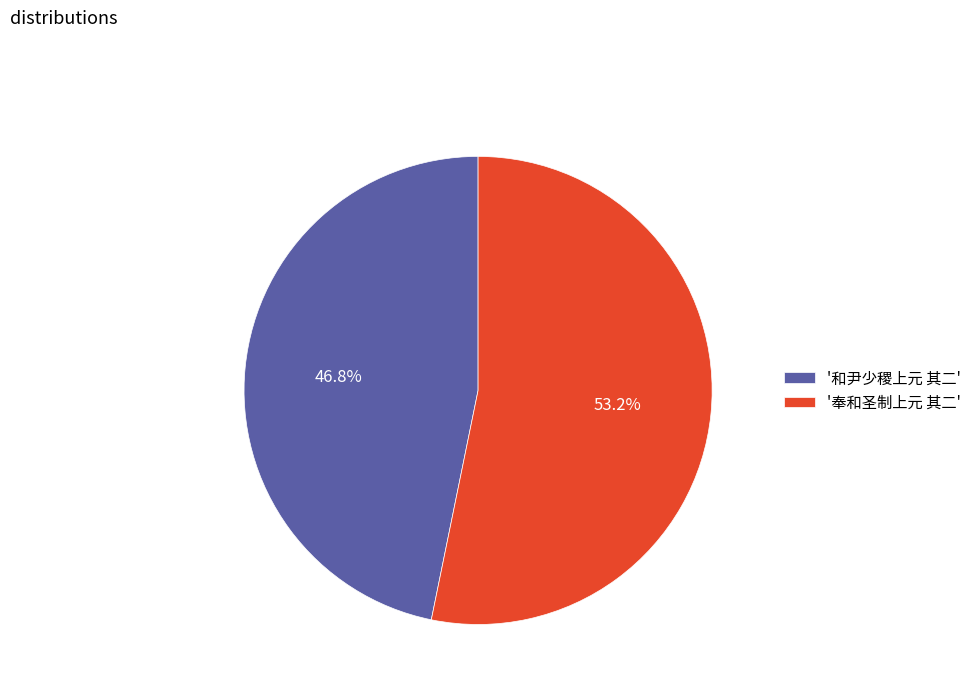

Which slice is the smallest?

'和尹少稷上元 其二'